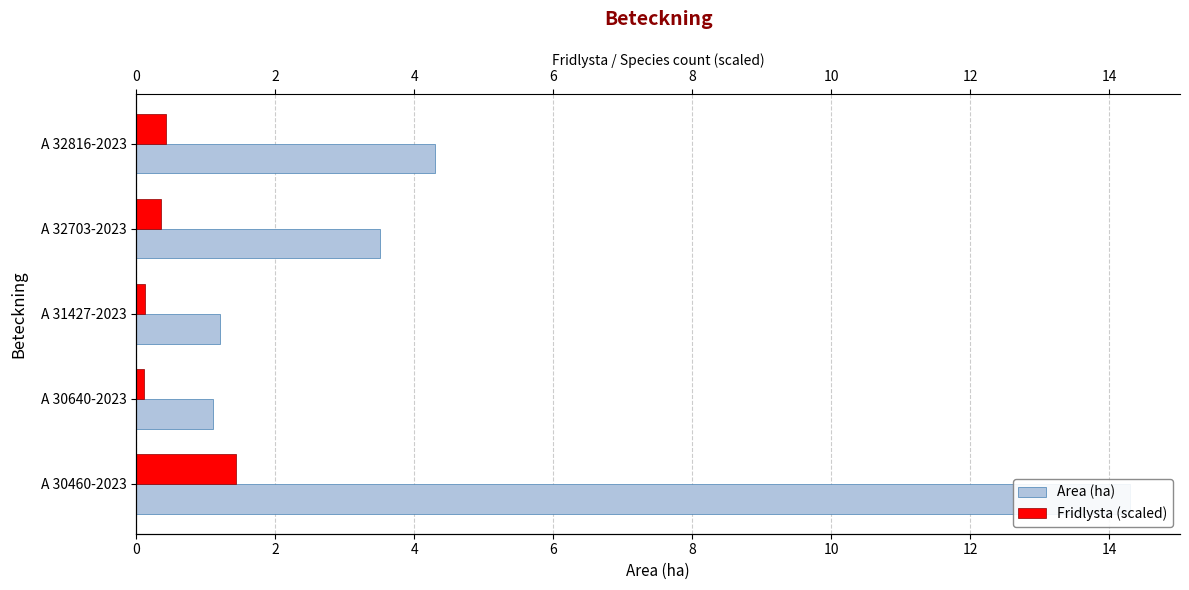

Rank the series by their maximum value, from highest to lowest.

Area (ha), Fridlysta (scaled)